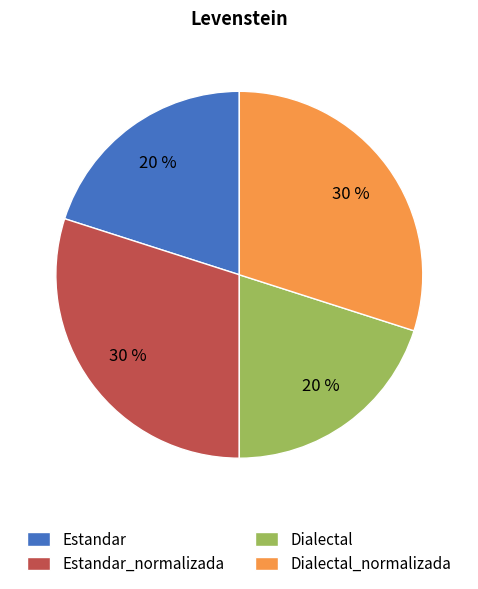

The Estandar_normalizada slice represents 30% of the pie. True or false?

True